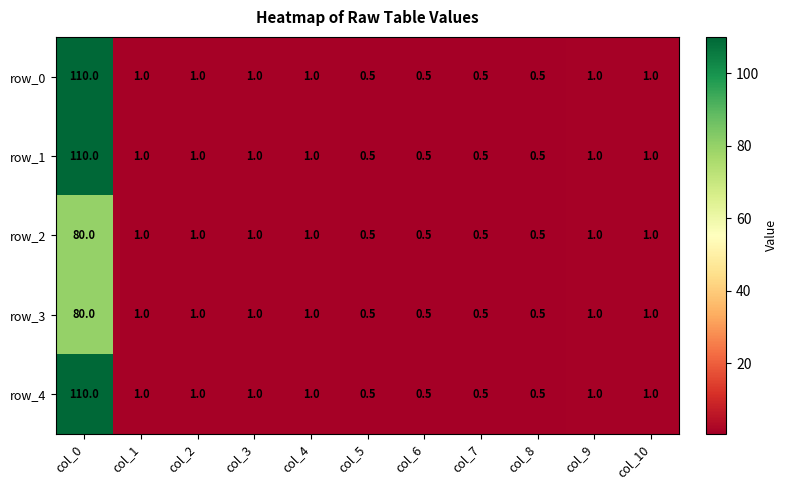

Reading right to left, what are all the values shown in this chart?

row_0: col_10=1.0	col_9=1.0	col_8=0.5	col_7=0.5	col_6=0.5	col_5=0.5	col_4=1.0	col_3=1.0	col_2=1.0	col_1=1.0	col_0=110.0
row_1: col_10=1.0	col_9=1.0	col_8=0.5	col_7=0.5	col_6=0.5	col_5=0.5	col_4=1.0	col_3=1.0	col_2=1.0	col_1=1.0	col_0=110.0
row_2: col_10=1.0	col_9=1.0	col_8=0.5	col_7=0.5	col_6=0.5	col_5=0.5	col_4=1.0	col_3=1.0	col_2=1.0	col_1=1.0	col_0=80.0
row_3: col_10=1.0	col_9=1.0	col_8=0.5	col_7=0.5	col_6=0.5	col_5=0.5	col_4=1.0	col_3=1.0	col_2=1.0	col_1=1.0	col_0=80.0
row_4: col_10=1.0	col_9=1.0	col_8=0.5	col_7=0.5	col_6=0.5	col_5=0.5	col_4=1.0	col_3=1.0	col_2=1.0	col_1=1.0	col_0=110.0